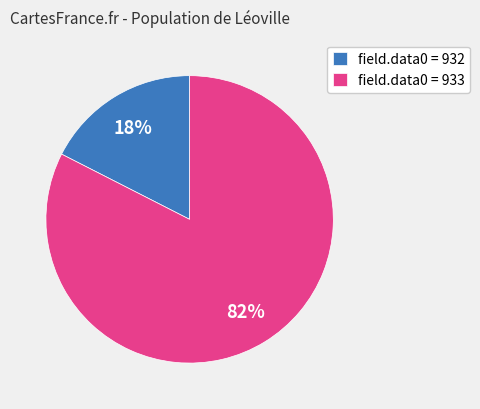

Does field.data0 = 933 represent more than half of the total?

Yes